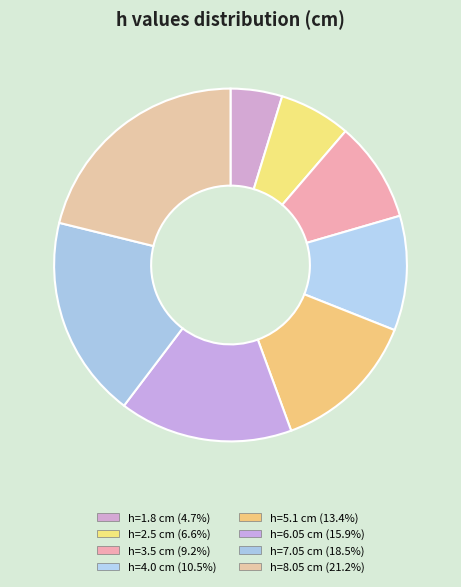

How many segments does this pie chart have?

8